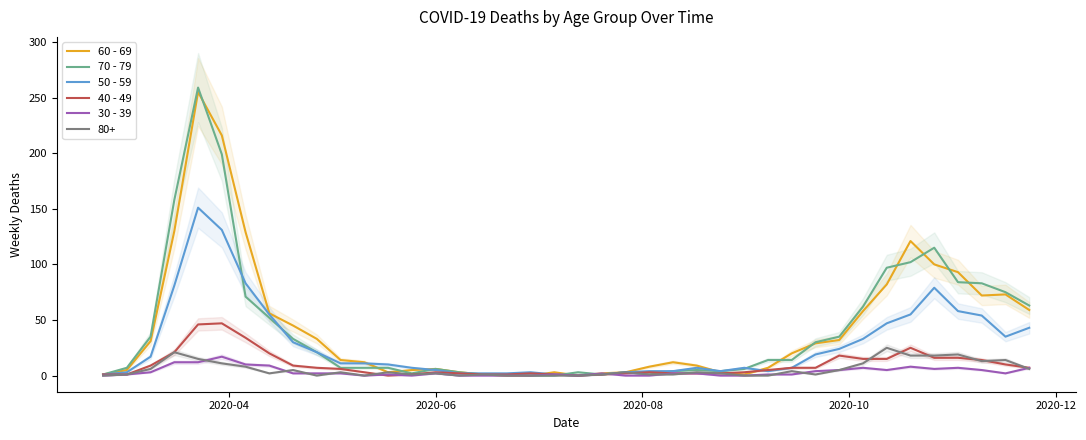

At which label is 40 - 49 closest to 23?

2020-10